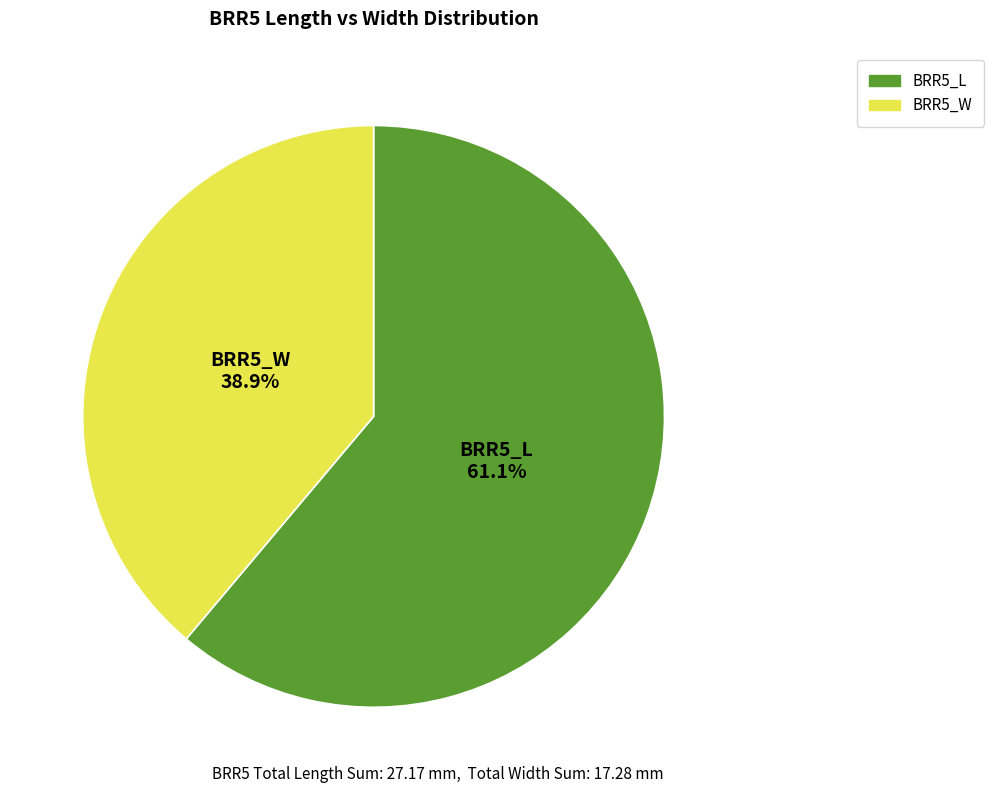

Which slice is the smallest?

BRR5_W